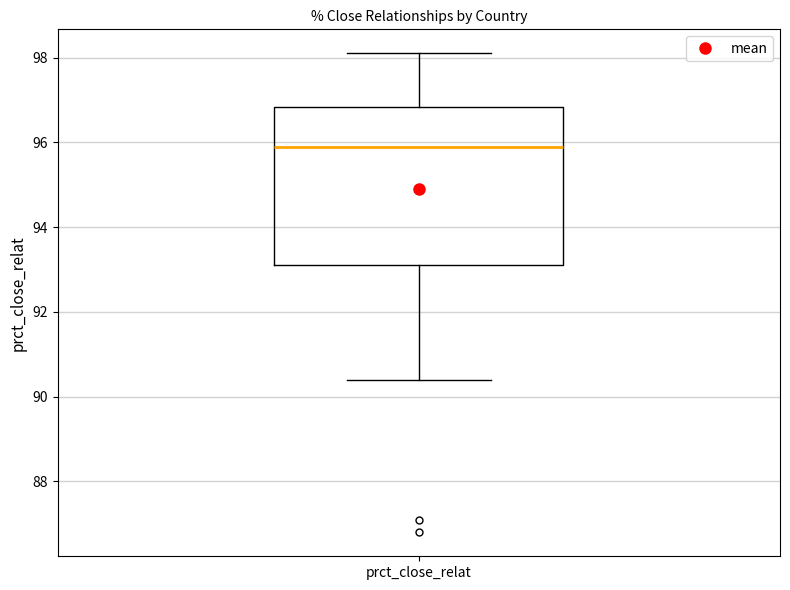

Read this box plot against the y-axis: the position of the median line, the range covered by the box, and the ends of both whiskers. The values are not printed on the chart, so give them approximately, as read against the axis.

median 96.0, box 93.2 to 96.8, whiskers 90.4 to 98.2